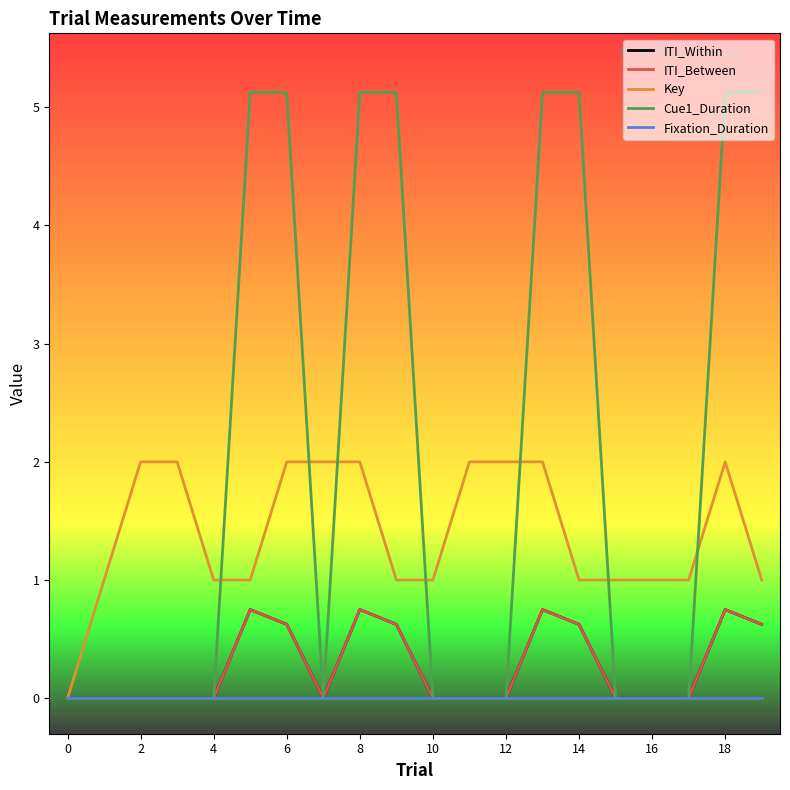

Does the chart have visible grid lines?

No